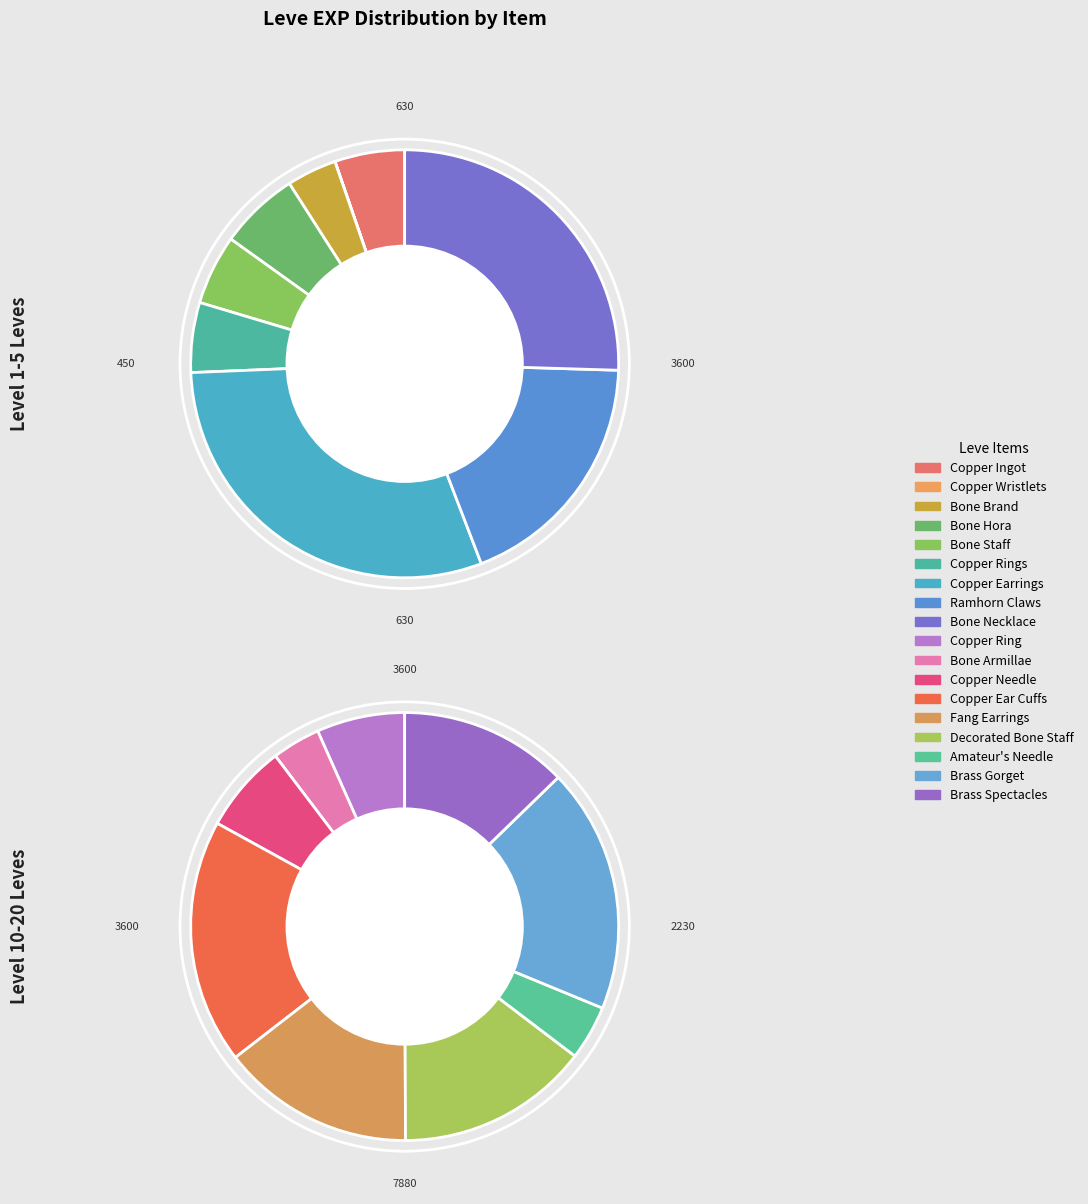

Is it true that Bone Hora is 11% of the pie?

False